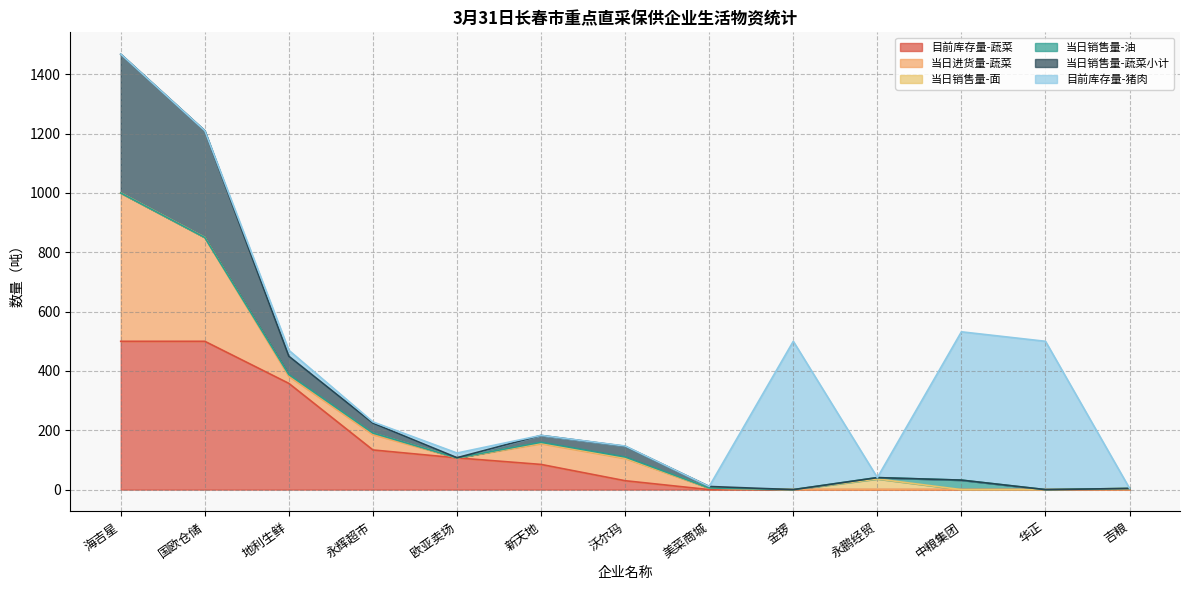

The 当日销售量-面 series shows 0.0 at 华正. True or false?

True